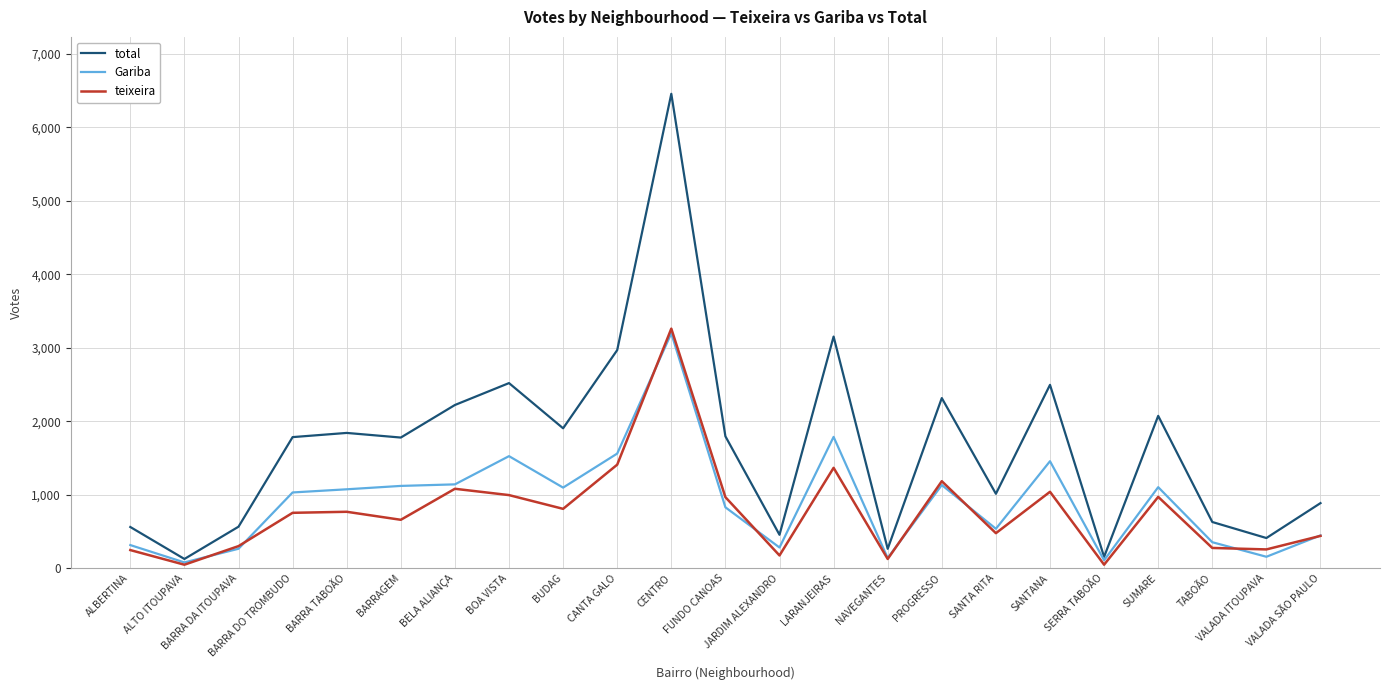

What is the highest value of the Gariba series?

3195